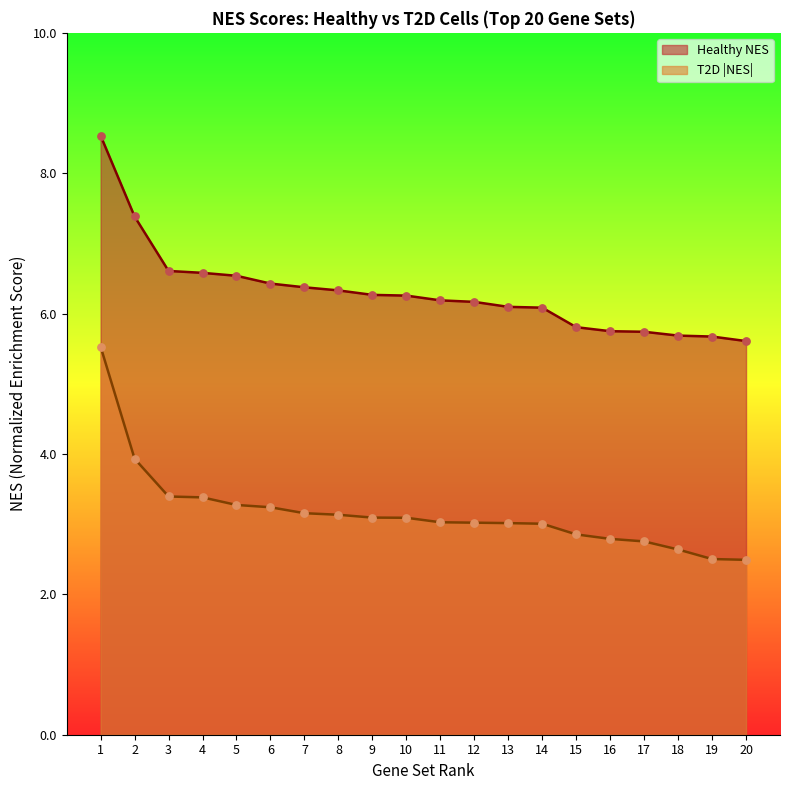

At which category is the sum across all series the highest?

1